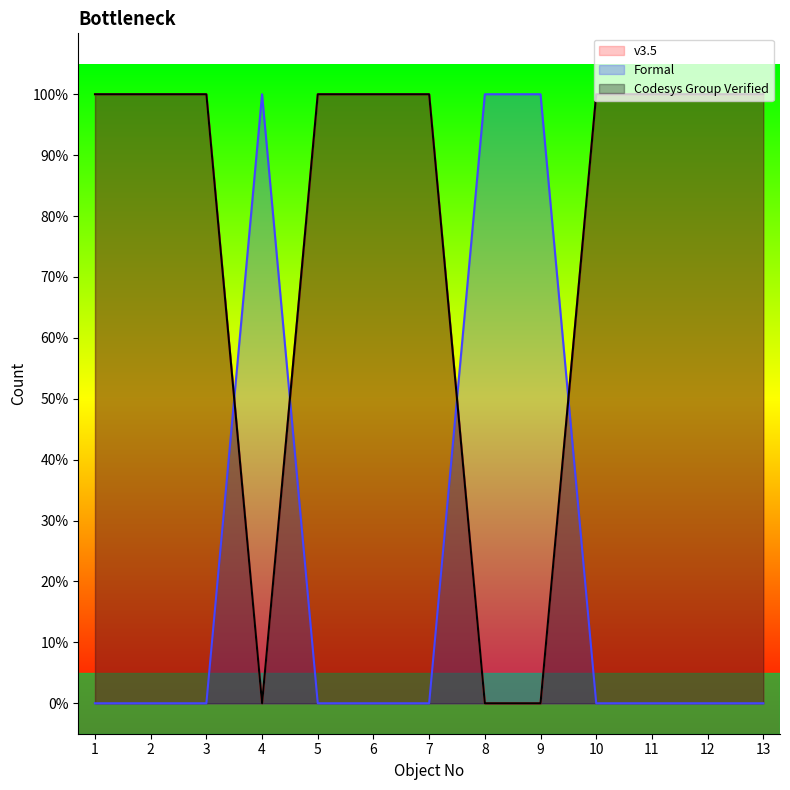

True or false: Formal has a value of 0 at 6.

True